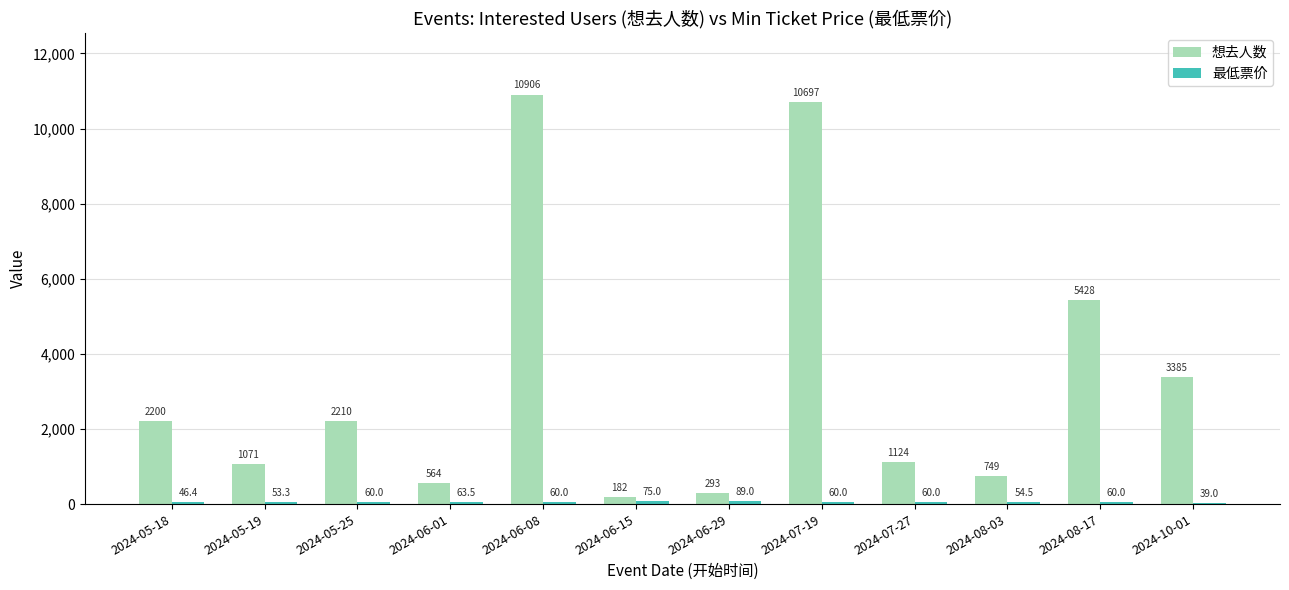

Which series has the largest range (max minus min)?

想去人数